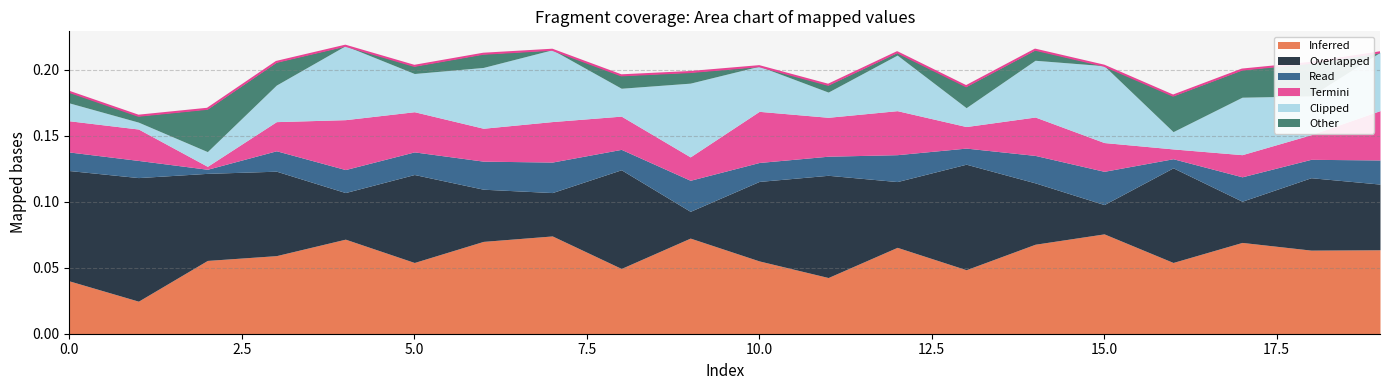

What are all the series names shown in the legend?

Inferred, Overlapped, Read, Termini, Clipped, Other